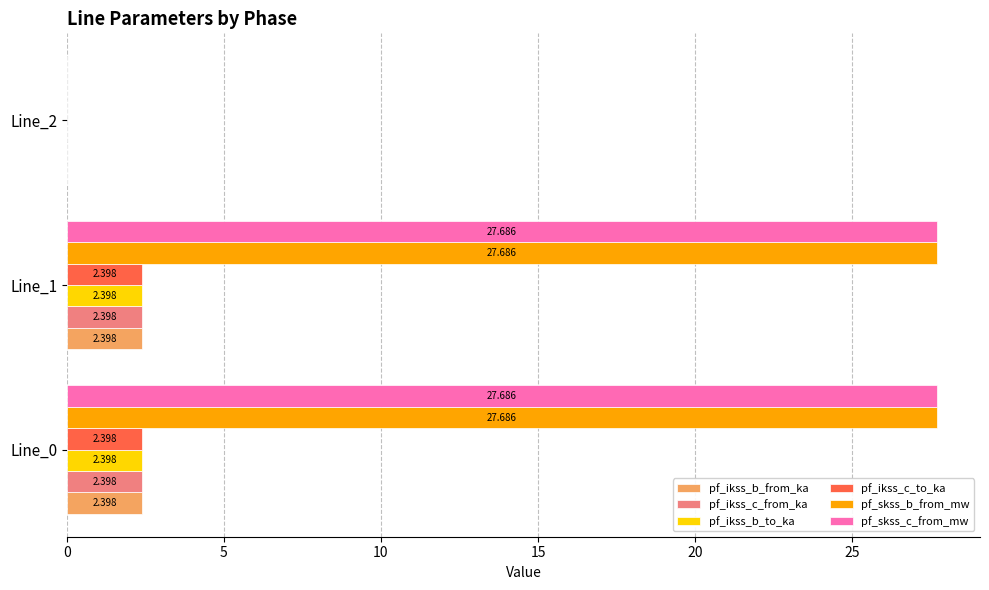

What is the maximum value shown in the chart?

27.7